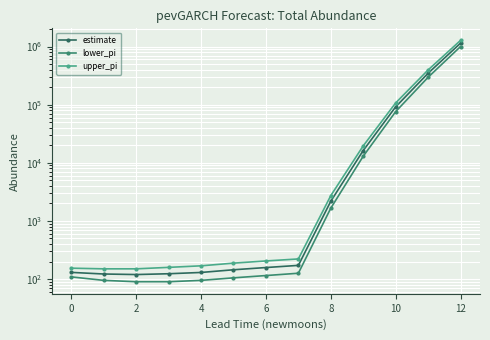

How many data points in lower_pi are less than 115?

6